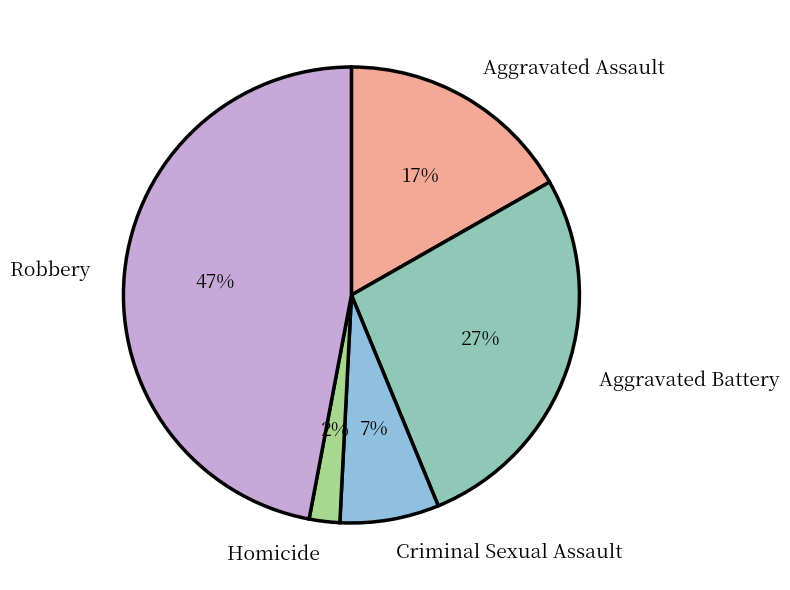

To the nearest percent, what portion does Robbery represent?

47%